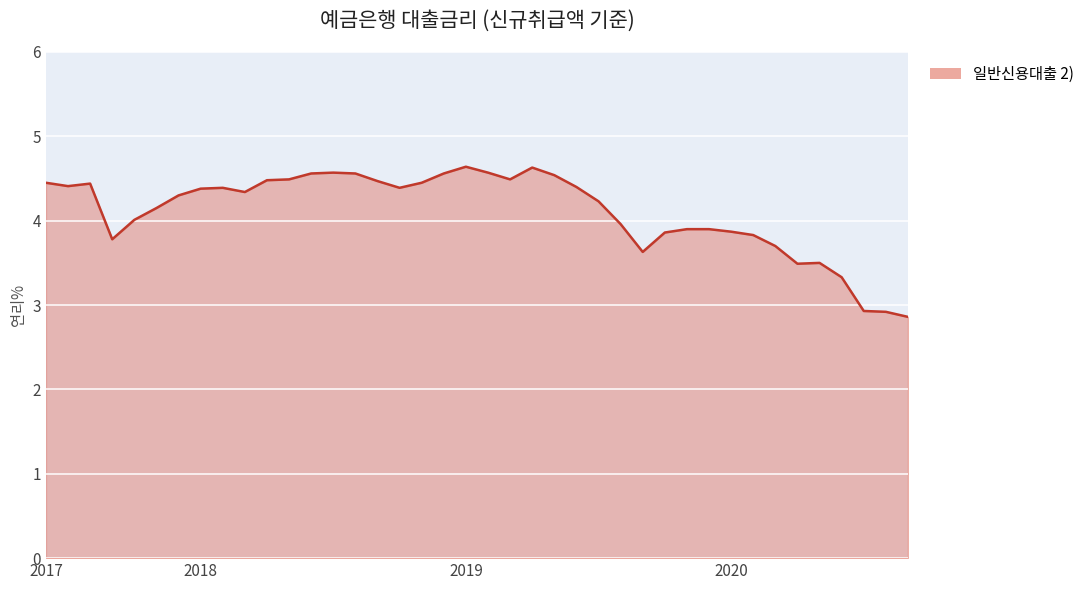

What is the difference between the maximum and minimum values?

1.8